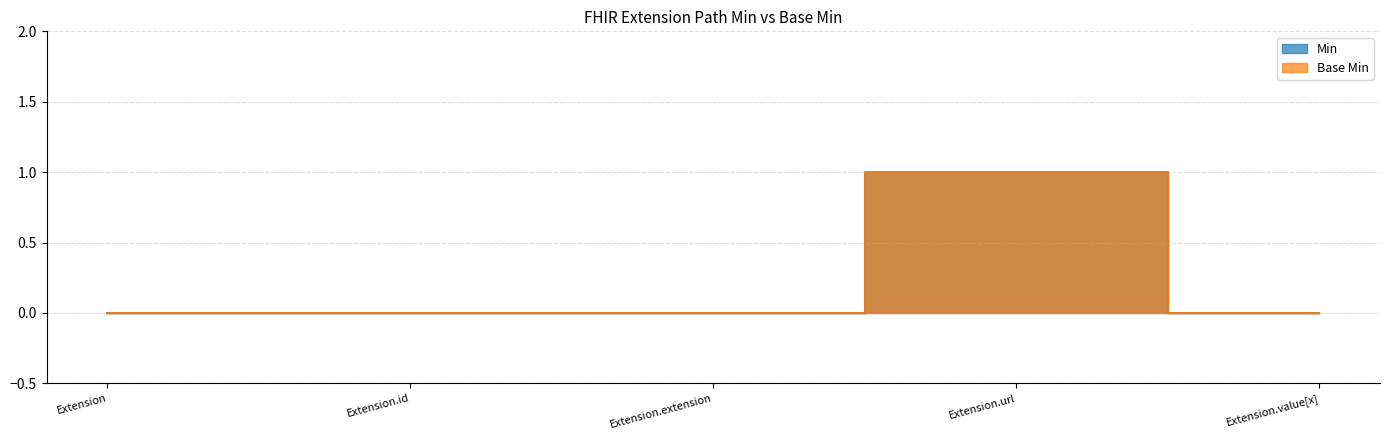

Where is Base Min nearest to the value 0?

Extension